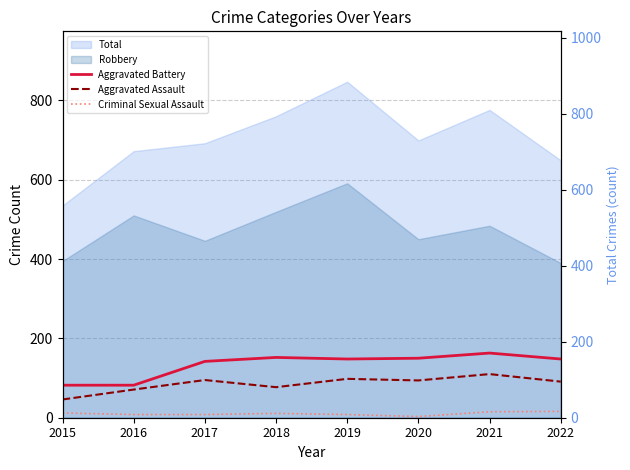

What is the highest value of the Aggravated Assault series?

110